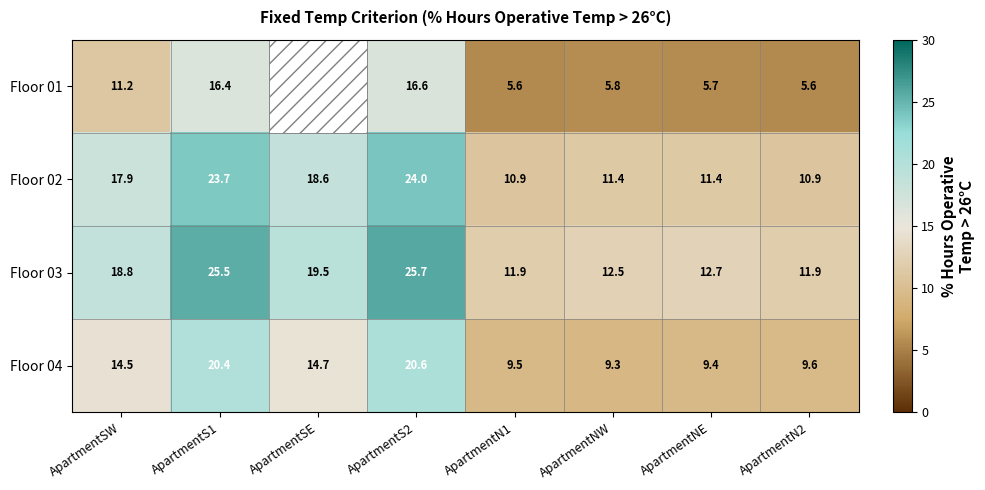

Rank the series at ApartmentNW from lowest to highest value.

Floor 01, Floor 04, Floor 02, Floor 03